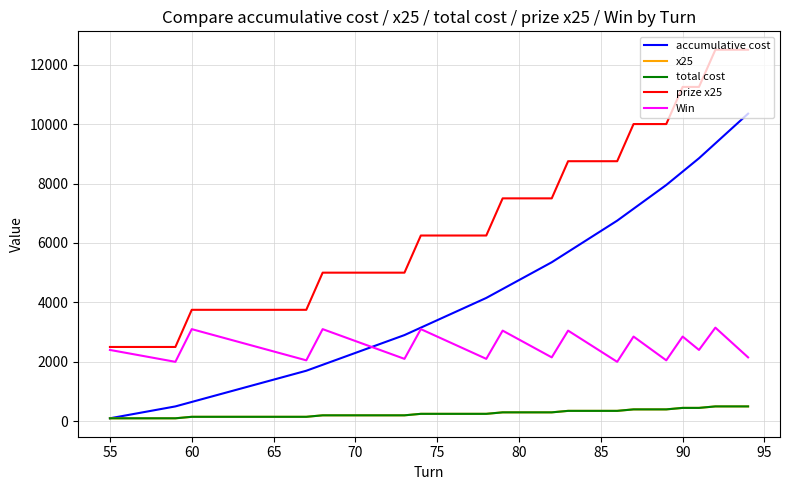

What is the difference between the second highest and minimum values in the prize x25 series?

10000